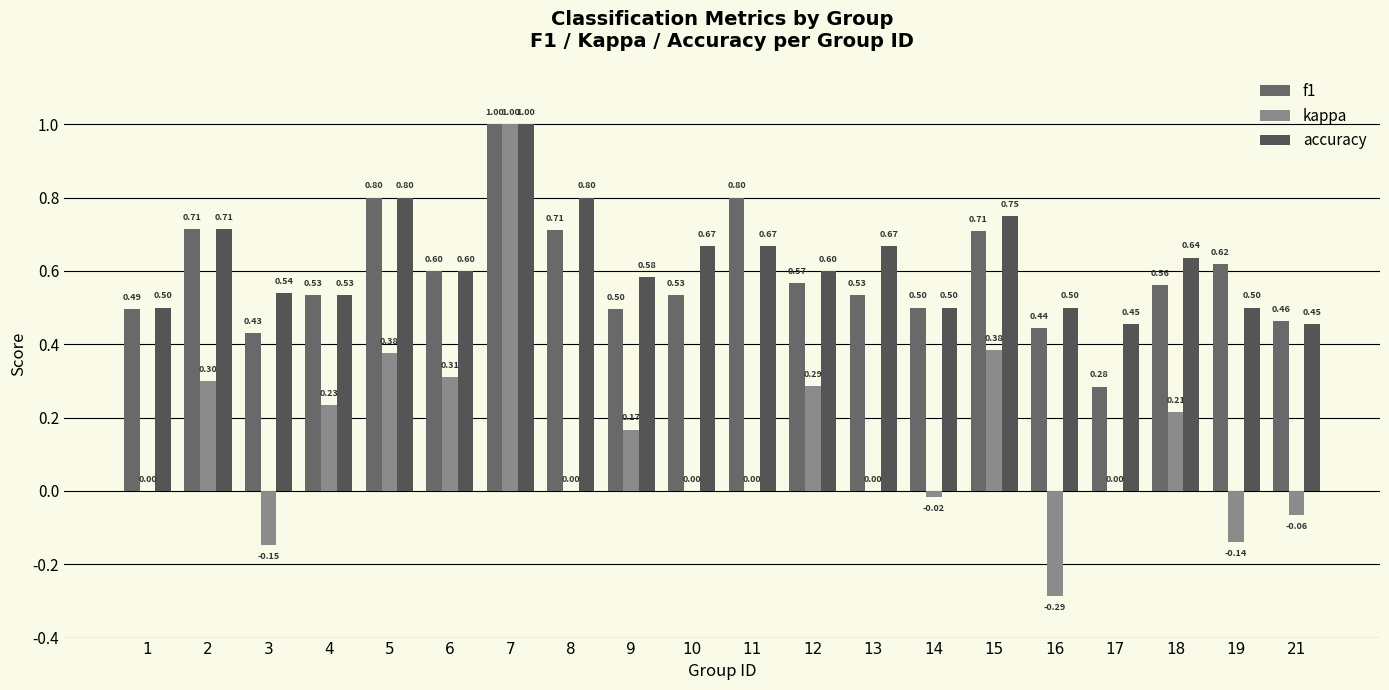

How many series are shown in this chart?

3